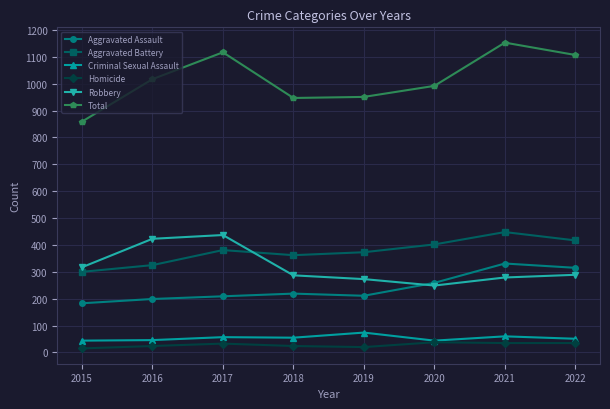

The value of Criminal Sexual Assault at 2020 is 89. True or false?

False